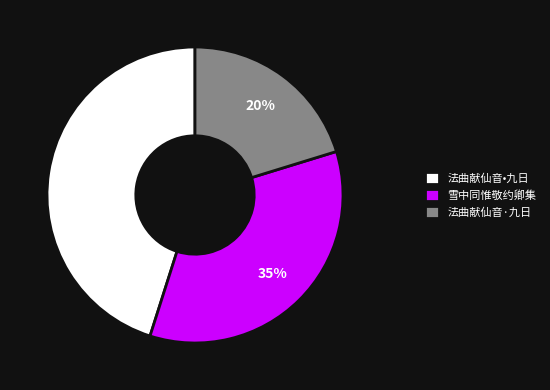

The 法曲献仙音·九日 slice represents 20% of the pie. True or false?

True